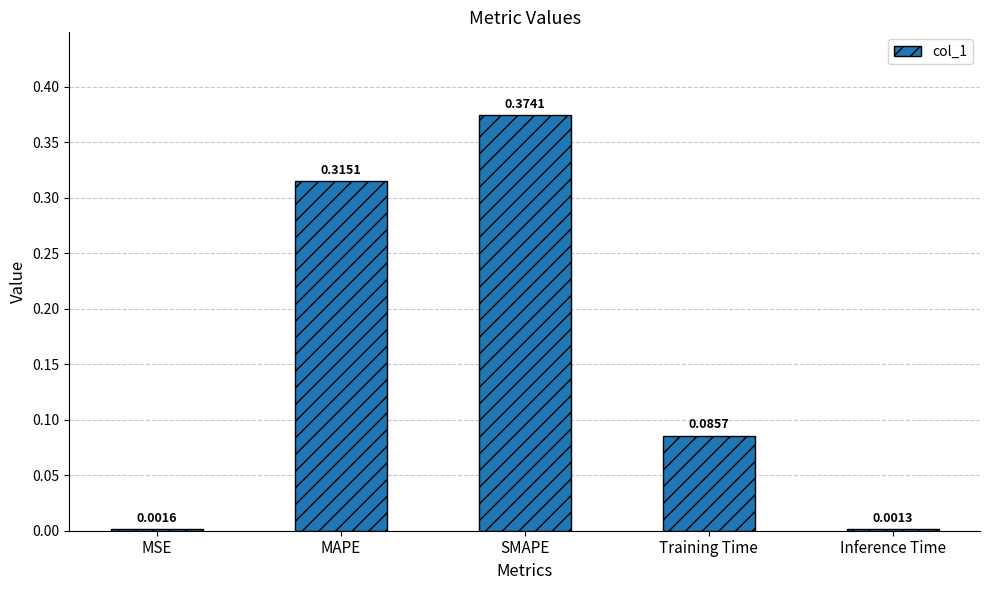

What is the average value?

0.2